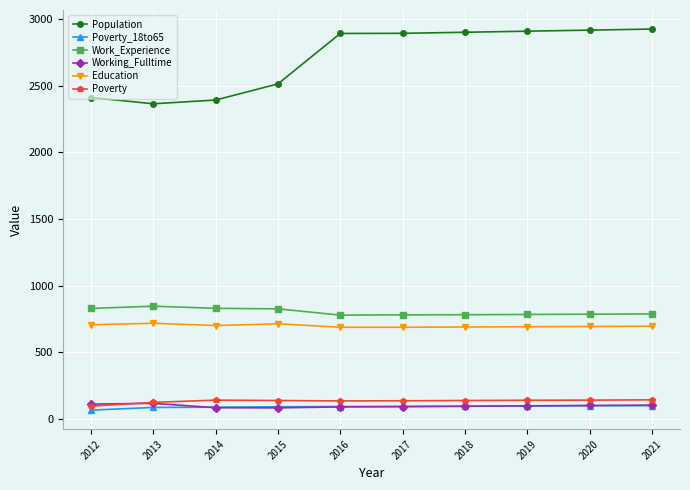

Count the number of data series in this chart.

6